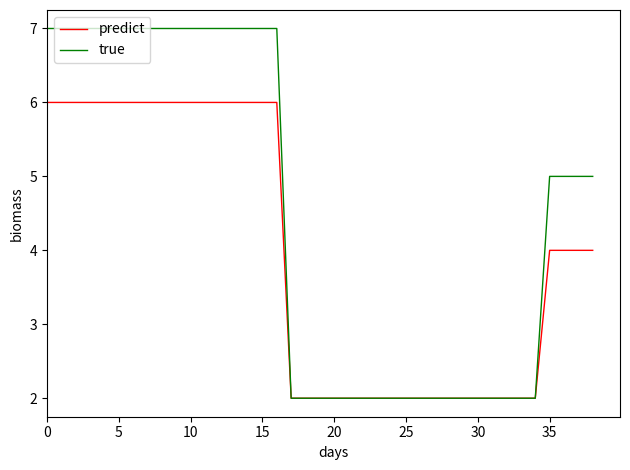

Count the number of data series in this chart.

2